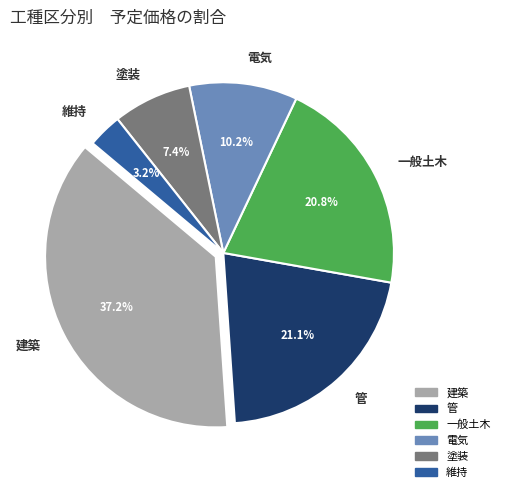

To the nearest percent, what is the average slice percentage?

17%